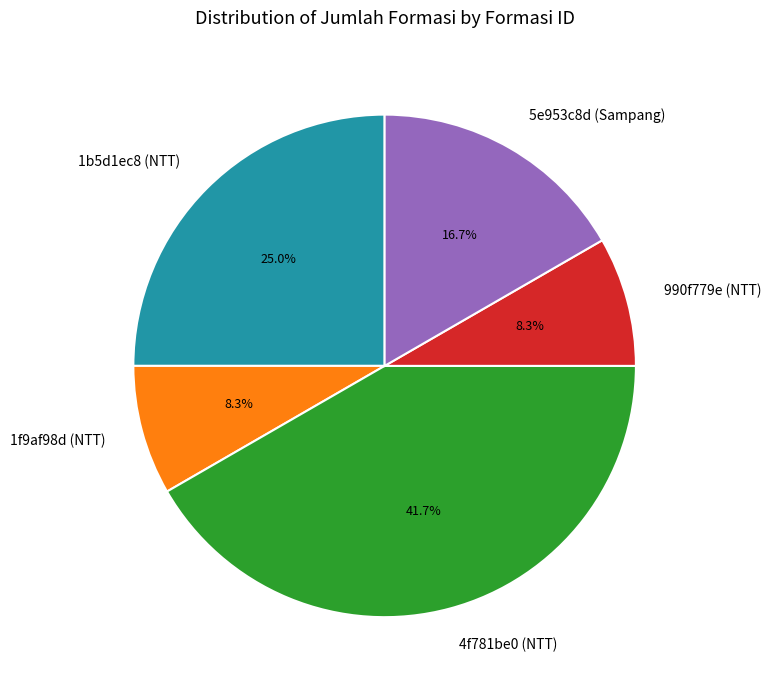

True or false: 5e953c8d (Sampang) accounts for 17% of the total.

True